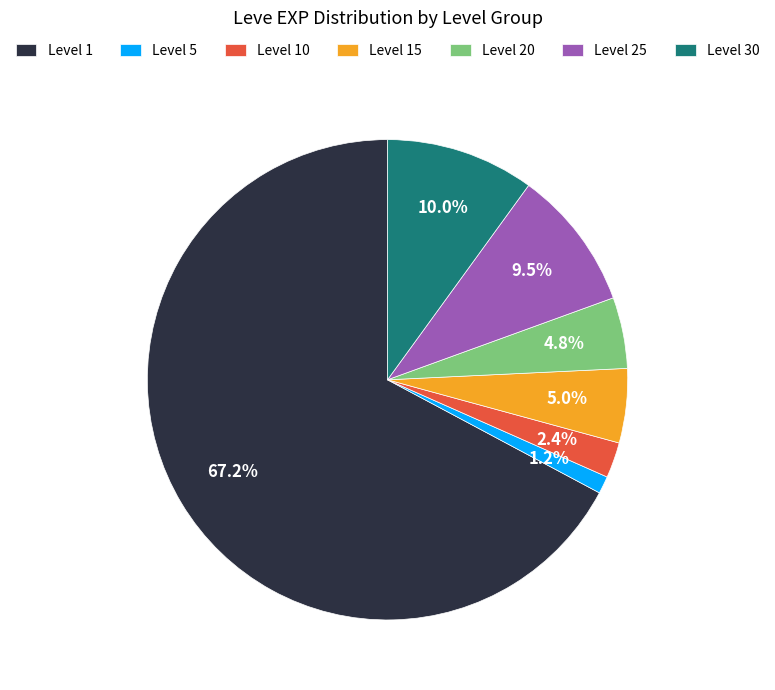

Does any single category account for the majority?

Yes